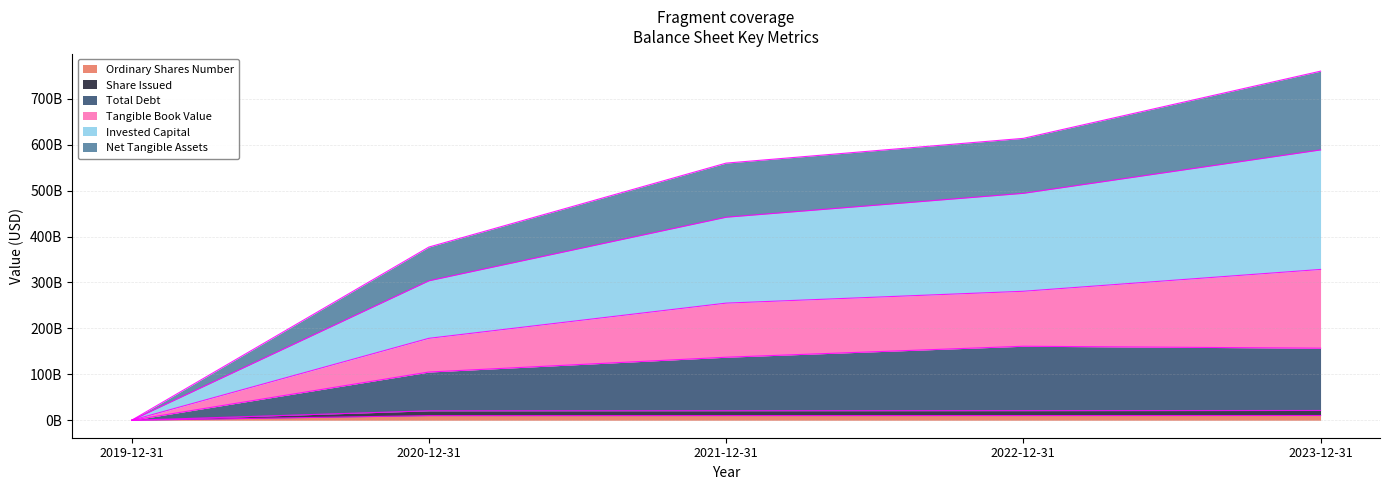

What is the value of the Total Debt point at the 4th from the left?

161117000000